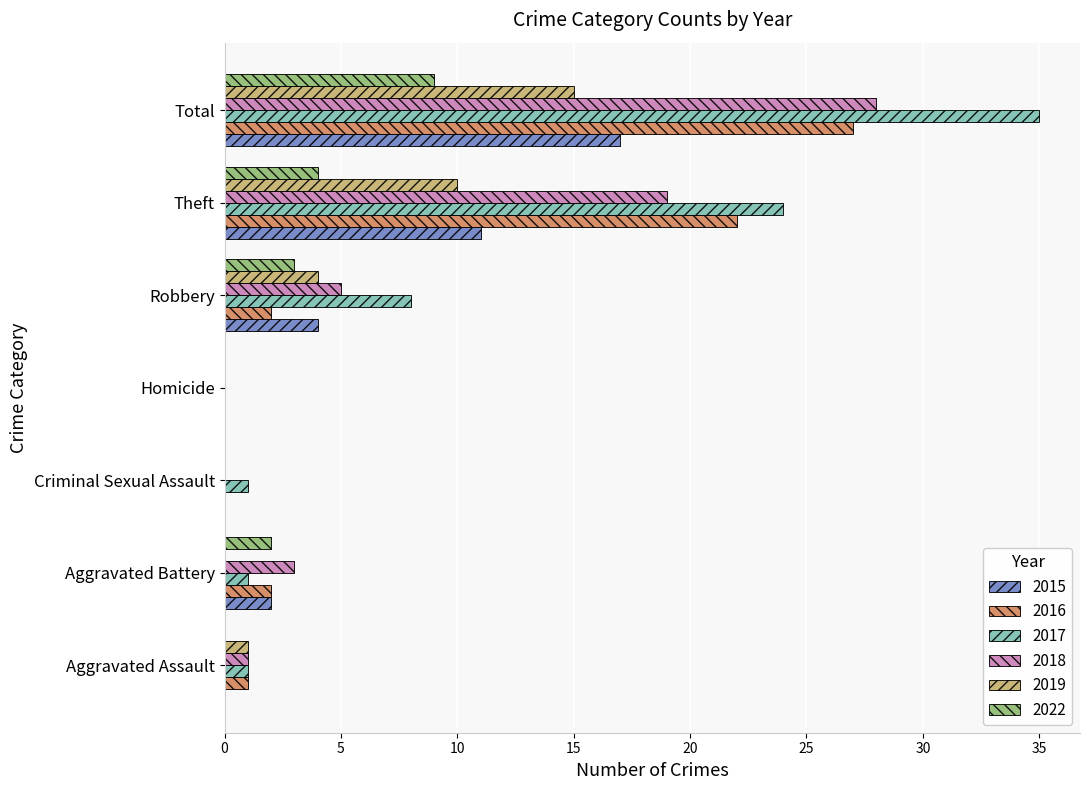

What is the sum of the 2016 values at Aggravated Battery and Aggravated Assault?

3